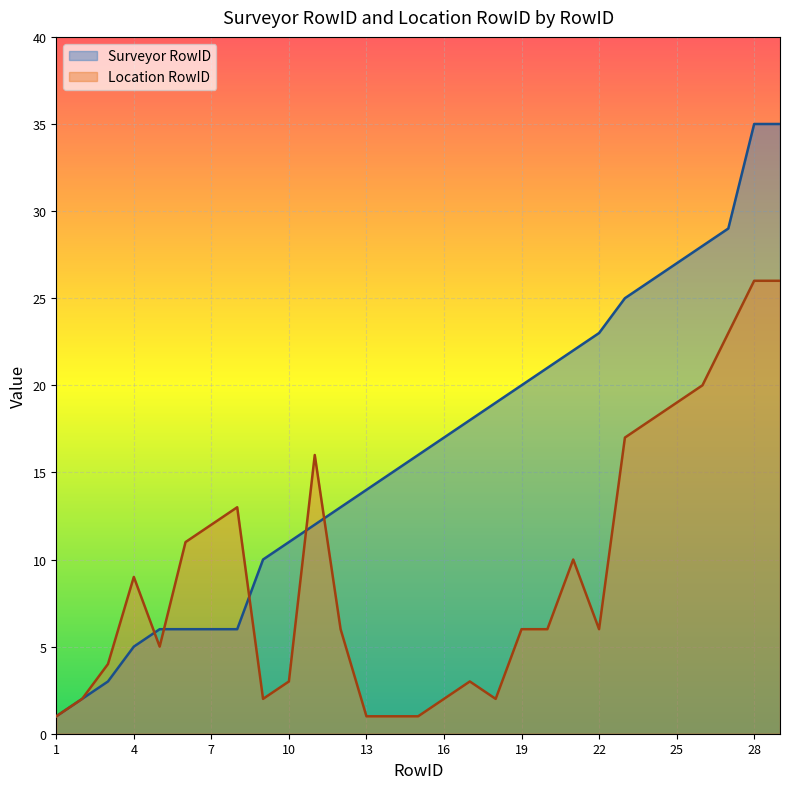

Which series has the largest range (max minus min)?

Surveyor RowID